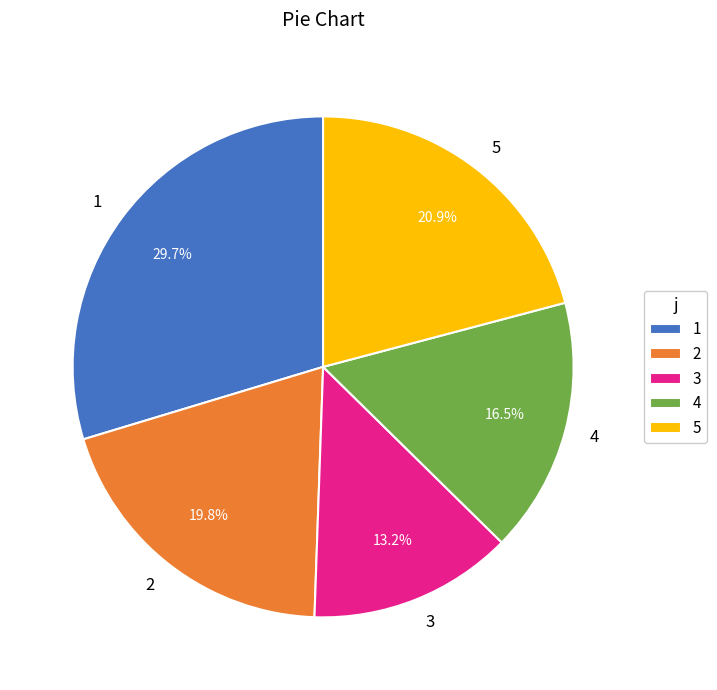

Is there a majority slice in this chart?

No